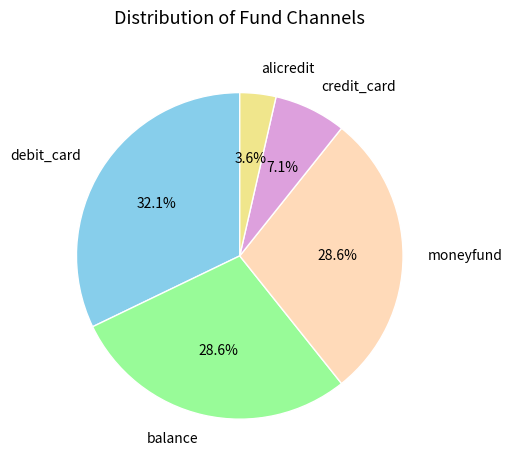

To the nearest percent, what is the combined percentage of debit_card and moneyfund?

61%